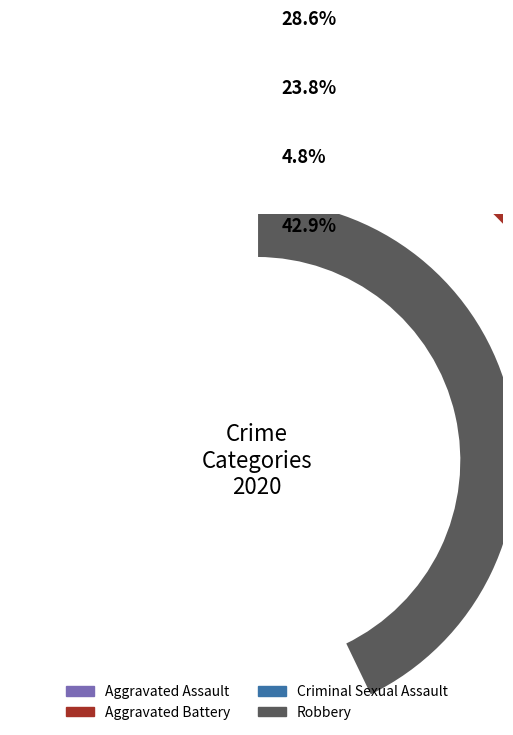

The Homicide slice represents 0% of the pie. True or false?

True